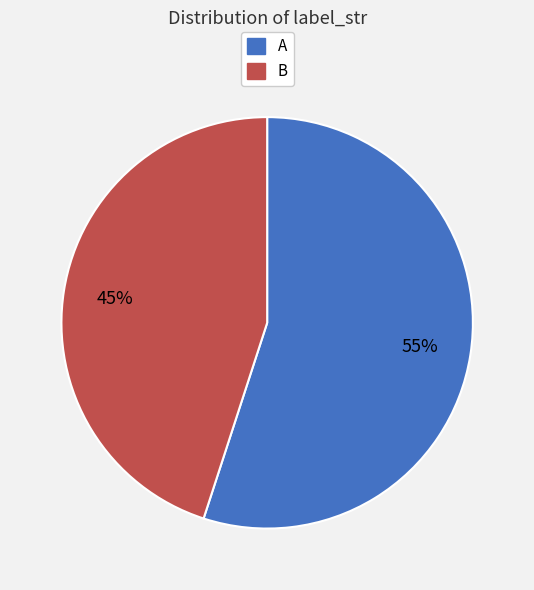

Which category has the smallest portion of the pie?

B